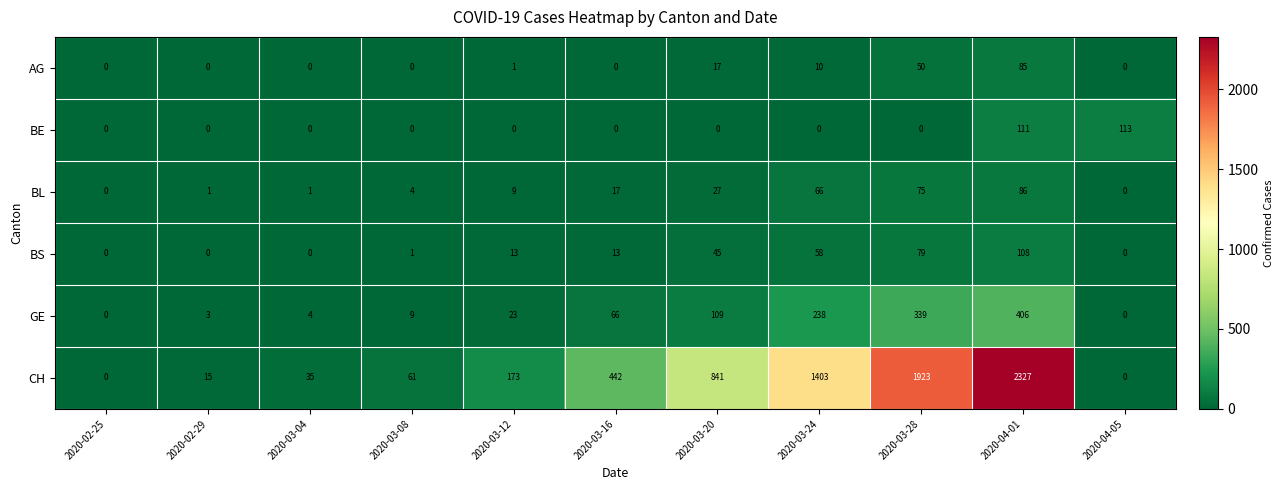

At which category is the sum across all series the highest?

2020-04-01